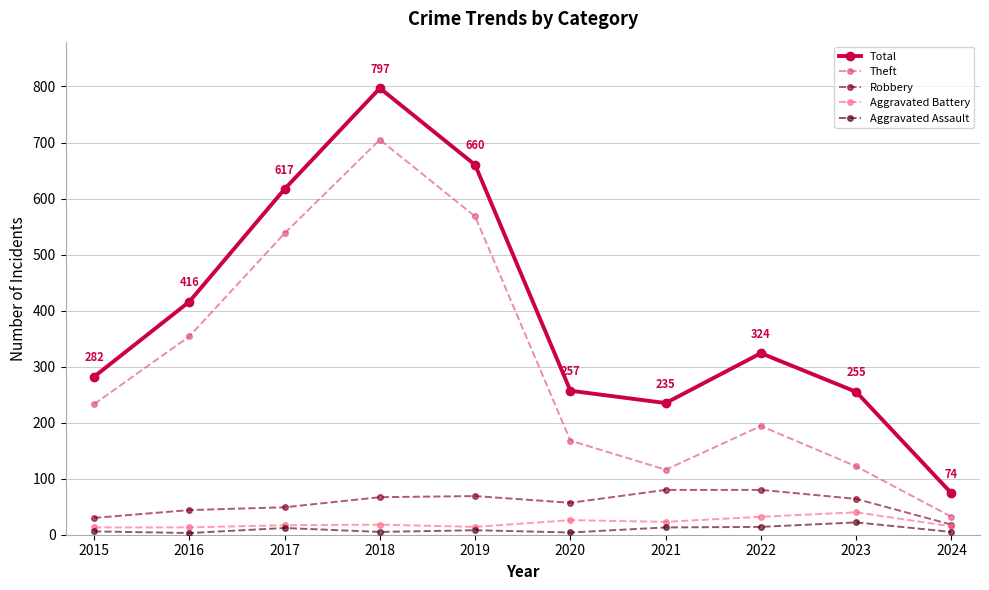

Which label corresponds to the largest value in the chart?

2018